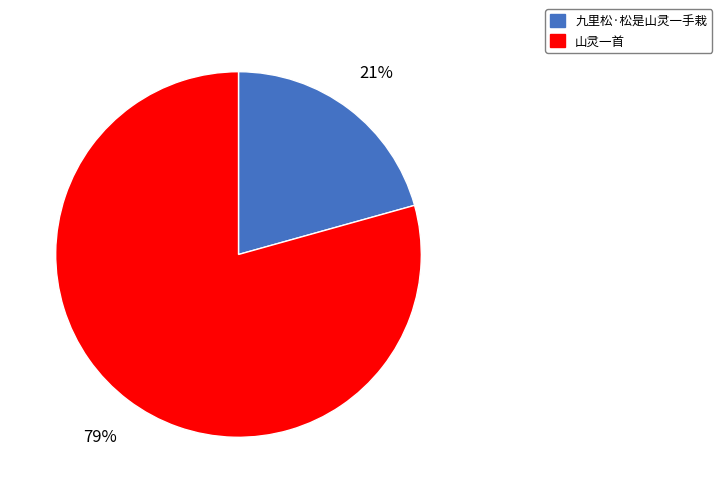

To the nearest percent, what is the combined percentage of 九里松·松是山灵一手栽 and 山灵一首?

100%